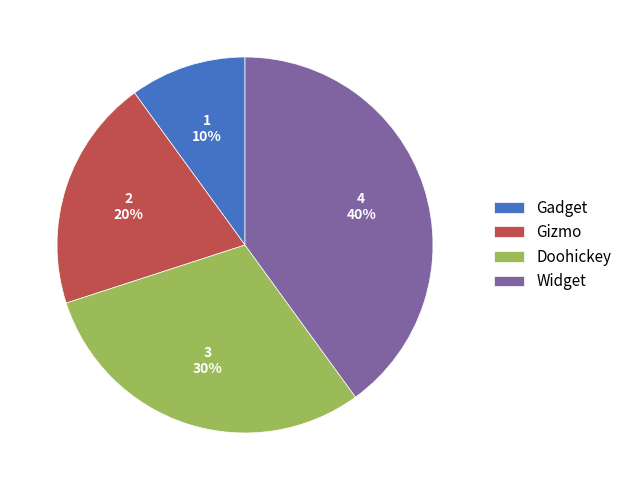

To the nearest percent, what portion does Gizmo represent?

20%